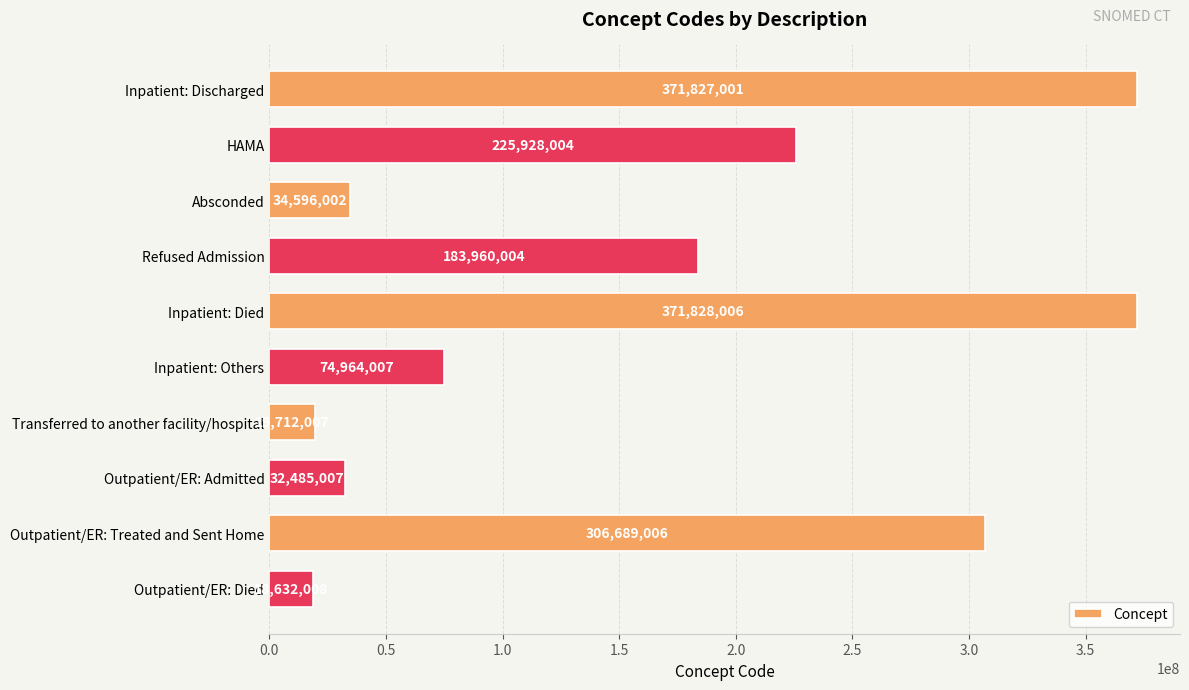

Rank the categories by value from highest to lowest.

Inpatient: Died, Inpatient: Discharged, Outpatient/ER: Treated and Sent Home, HAMA, Refused Admission, Inpatient: Others, Absconded, Outpatient/ER: Admitted, Transferred to another facility/hospital, Outpatient/ER: Died